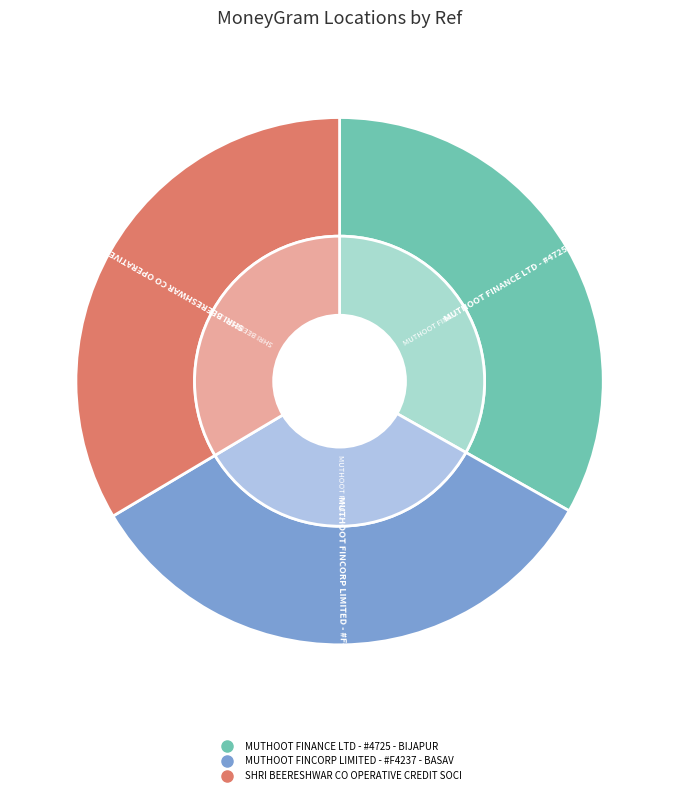

Rank the categories by value from lowest to highest.

MUTHOOT FINANCE LTD - #4725 - BIJAPUR, MUTHOOT FINCORP LIMITED - #F4237 - BASAV, SHRI BEERESHWAR CO OPERATIVE CREDIT SOCI